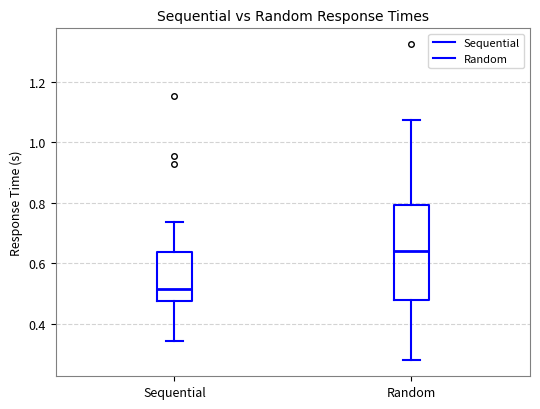

Reading left to right, read every box against the y-axis: the position of its median line, the range the box covers, and the ends of its whiskers. The values are not printed on the chart, so give them approximately, as read against the axis.

Sequential: median 0.52, box 0.48 to 0.64, whiskers 0.34 to 0.74
Random: median 0.64, box 0.48 to 0.80, whiskers 0.28 to 1.08